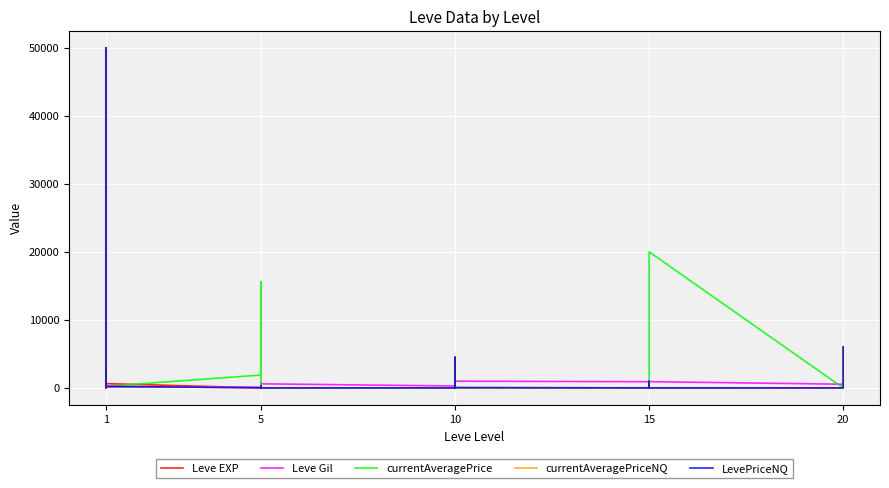

How many intersections are there between Leve Gil and currentAveragePriceNQ?

9